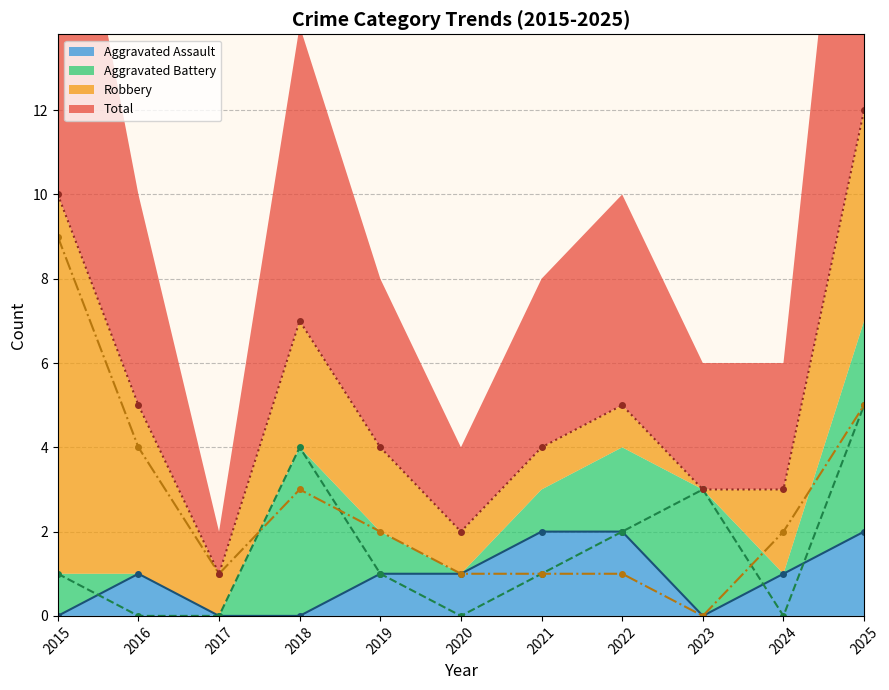

Which series has the largest total across all categories?

Total